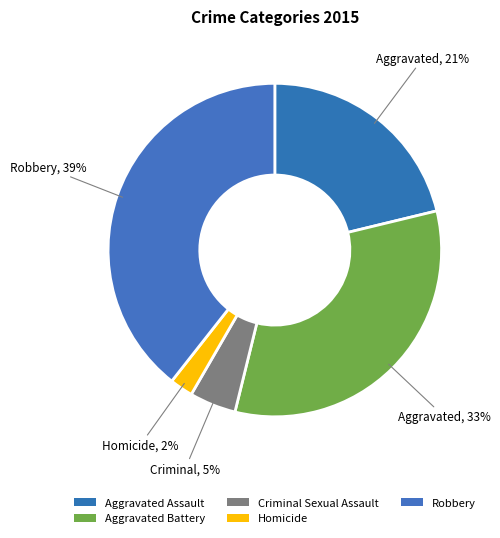

Rank the categories by value from highest to lowest.

Robbery, Aggravated Battery, Aggravated Assault, Criminal Sexual Assault, Homicide